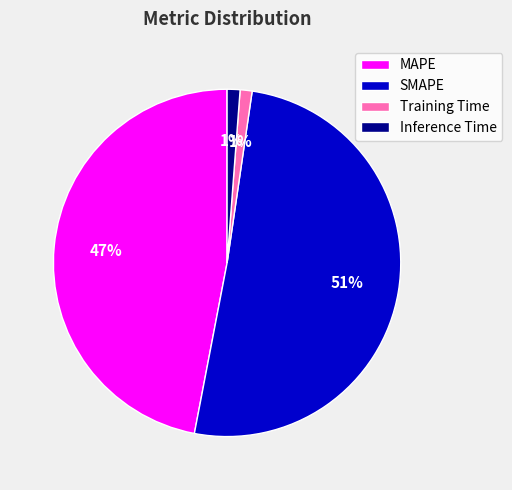

Which slice represents more than half of the pie?

SMAPE